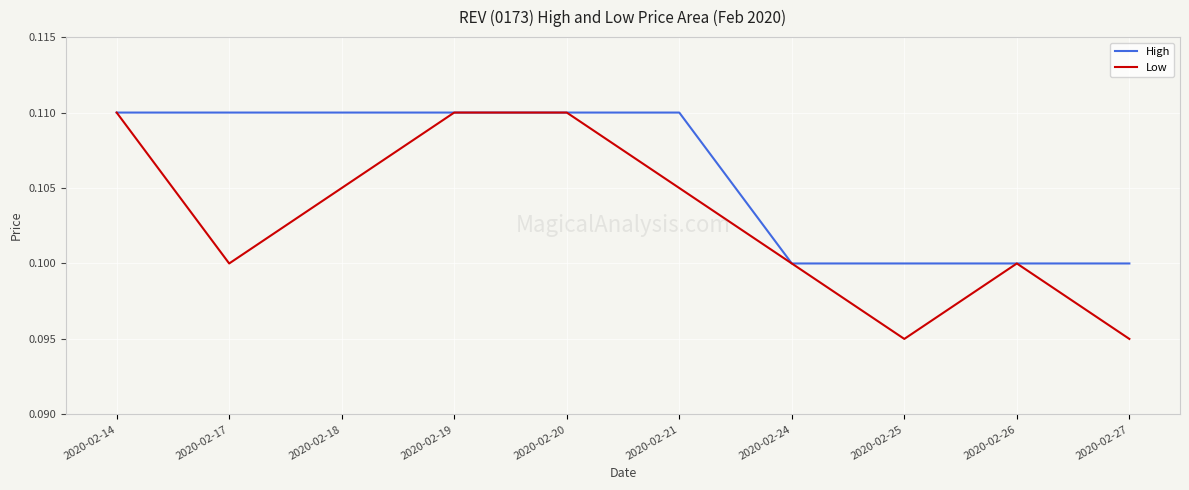

Which series changed the most between 2020-02-14 and 2020-02-17?

Low